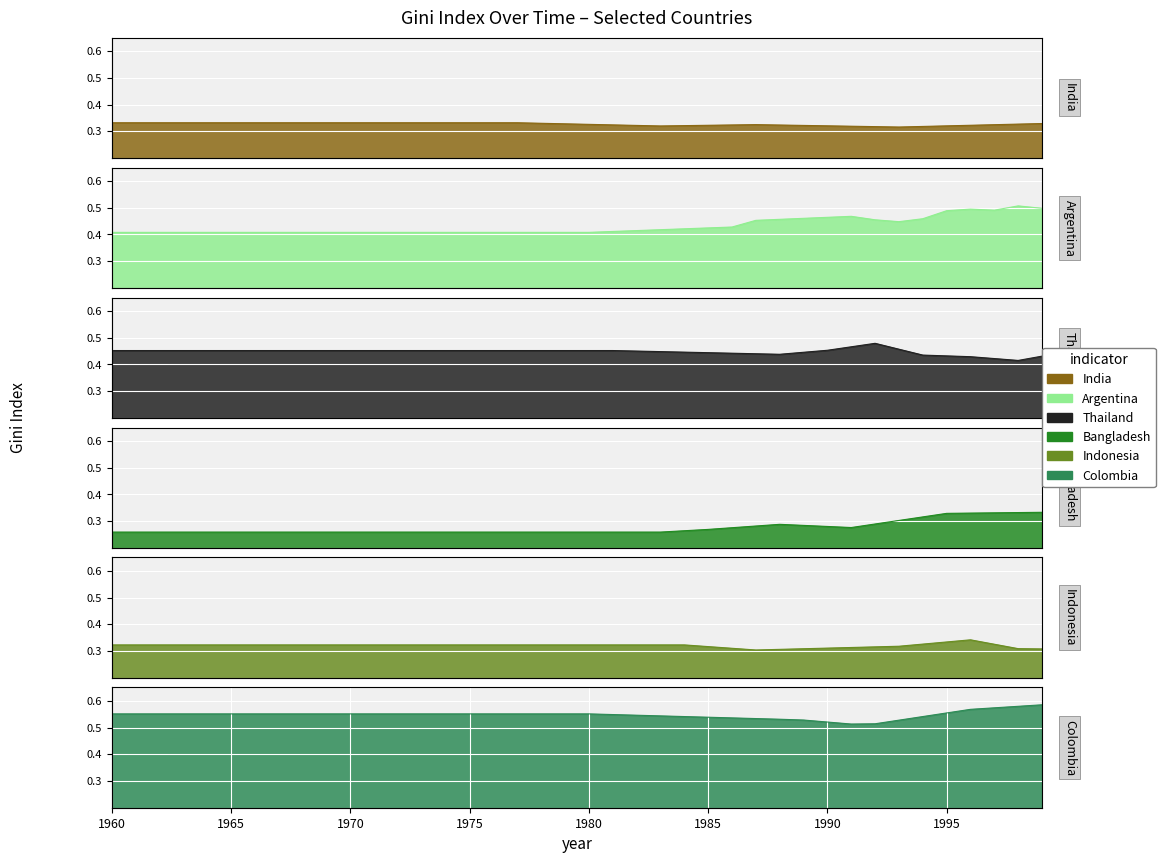

In Bangladesh, how many points are higher than both neighbors (excluding endpoints)?

1